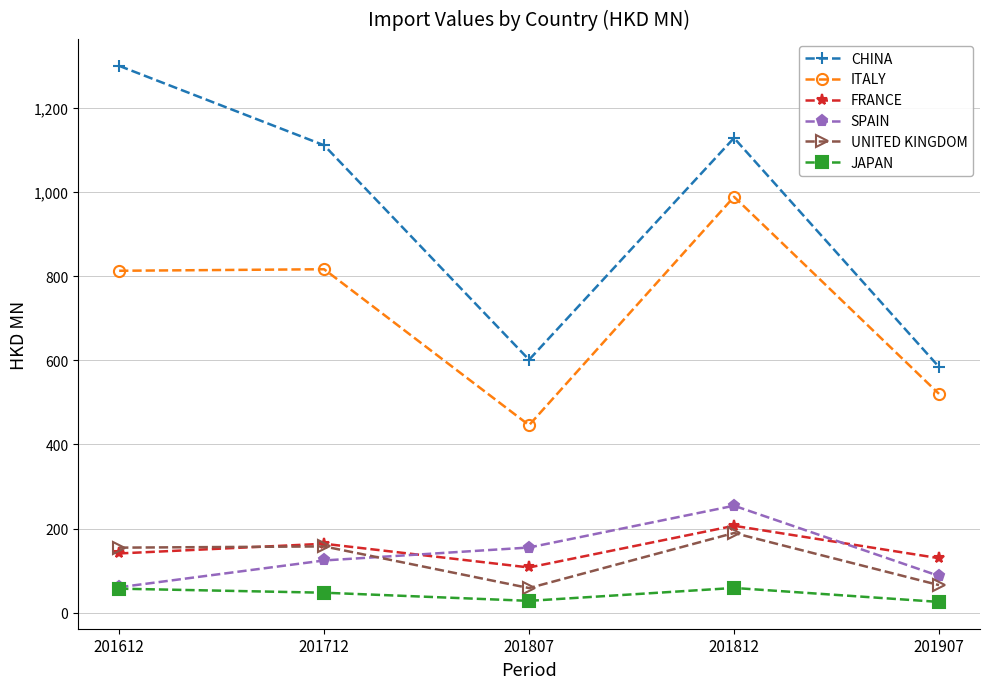

Is this an area chart (filled region under the line)?

No